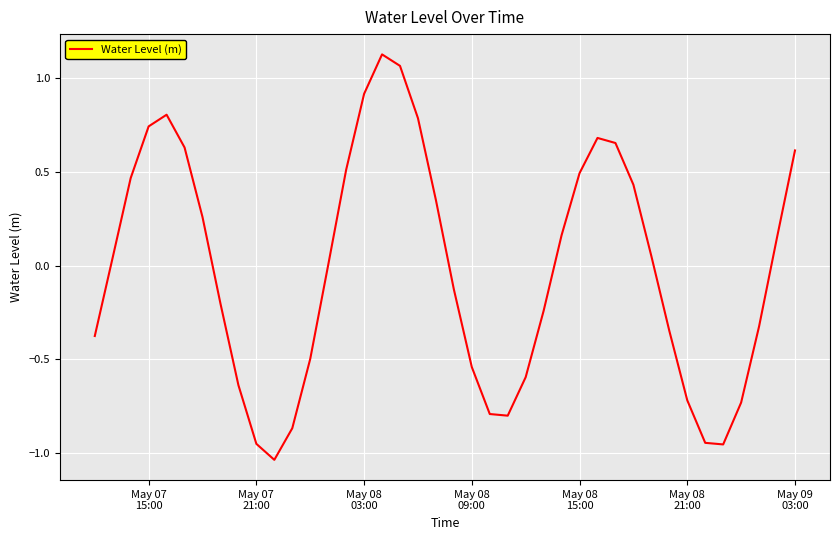

What is the difference between the maximum and minimum values?

2.2